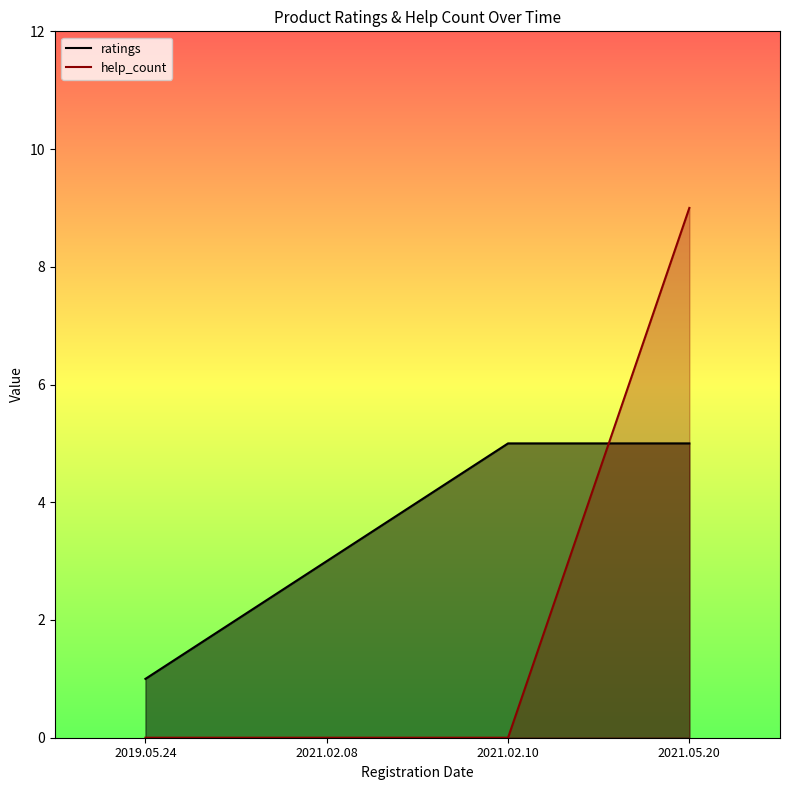

At how many categories does at least one series exceed 8?

1